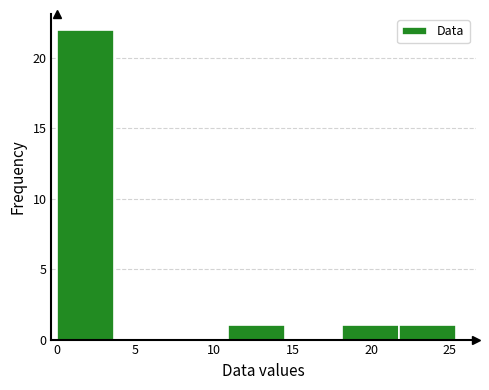

Reading left to right, transcribe this chart: for each bar, give the range it covers on the x-axis and its height. Neither the bar edges nor the heights are printed on the chart, so give them approximately, as read against the axes.

0.0 to 3.5: 22
3.5 to 7.5: 0
7.5 to 11.0: 0
11.0 to 14.5: 1
14.5 to 18.0: 0
18.0 to 22.0: 1
22.0 to 25.5: 1